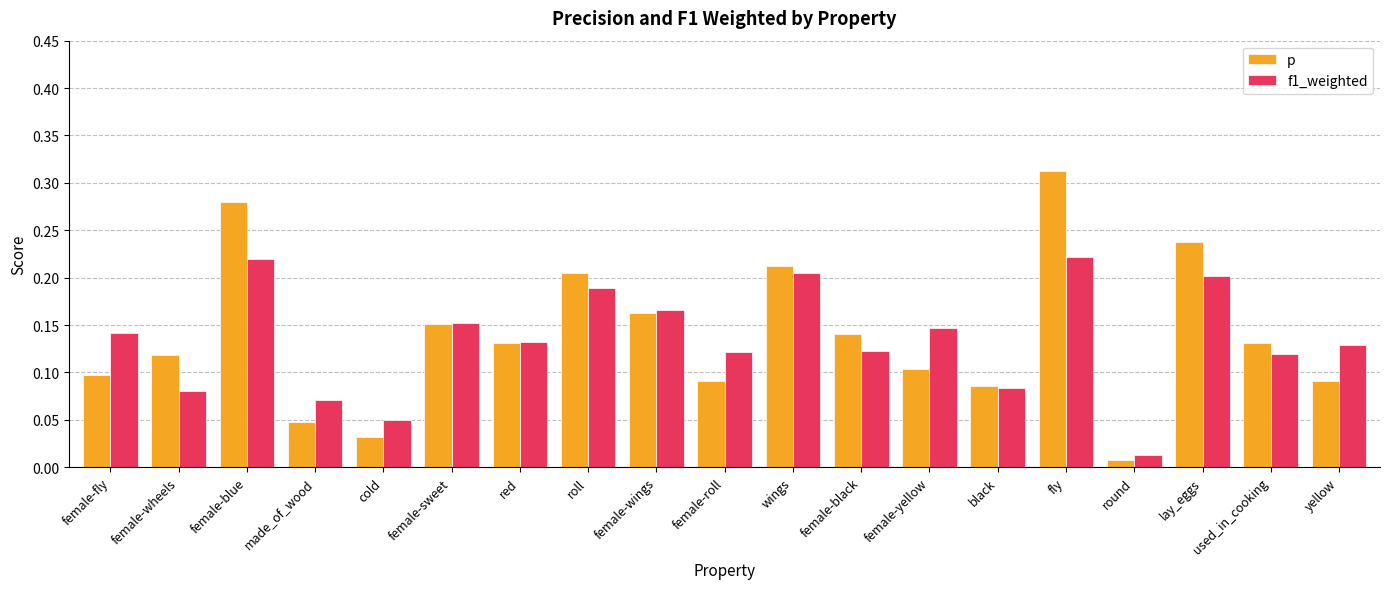

List the series in order of their peak value, lowest first.

f1_weighted, p